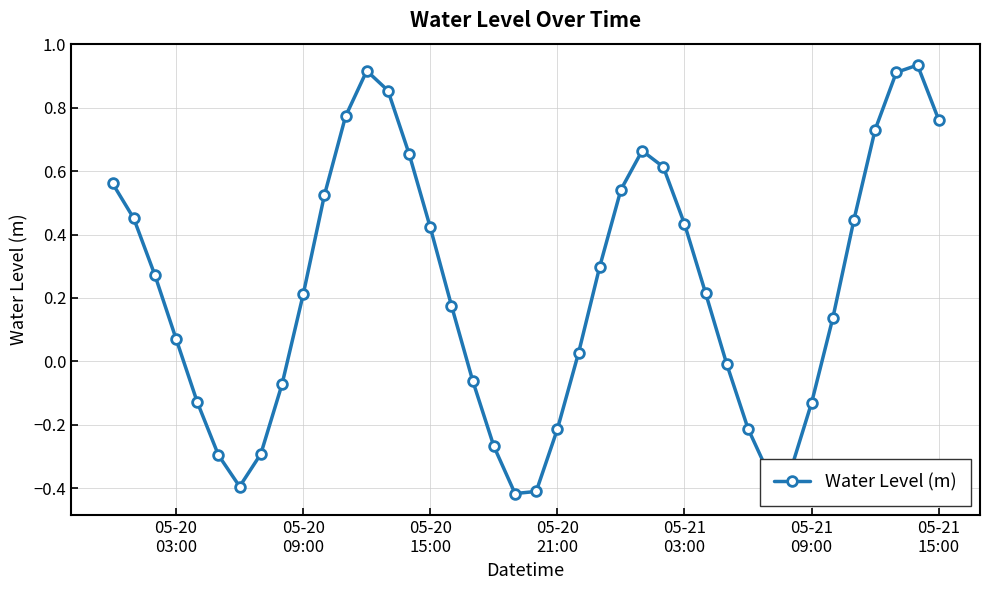

How many values exceed 0?

25